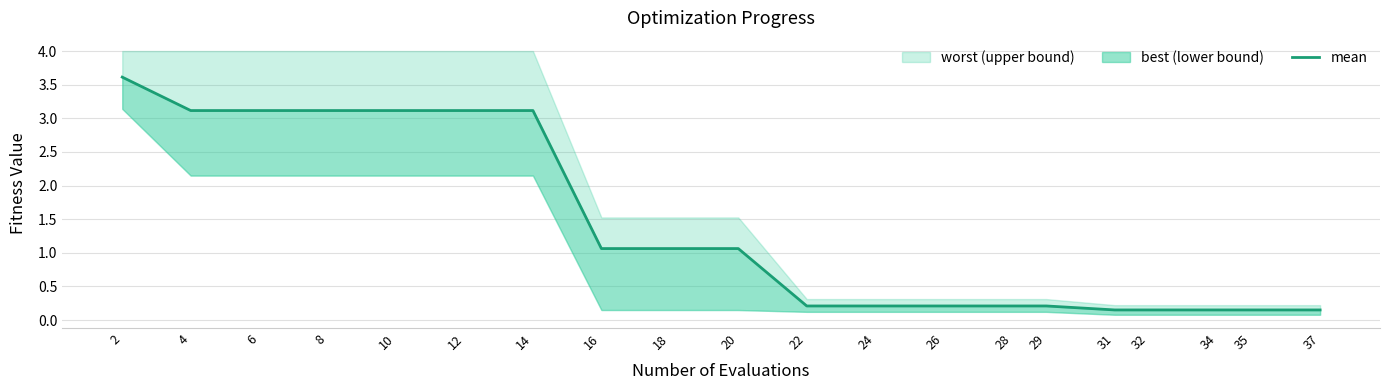

The value at 20 is 0.5. True or false?

False